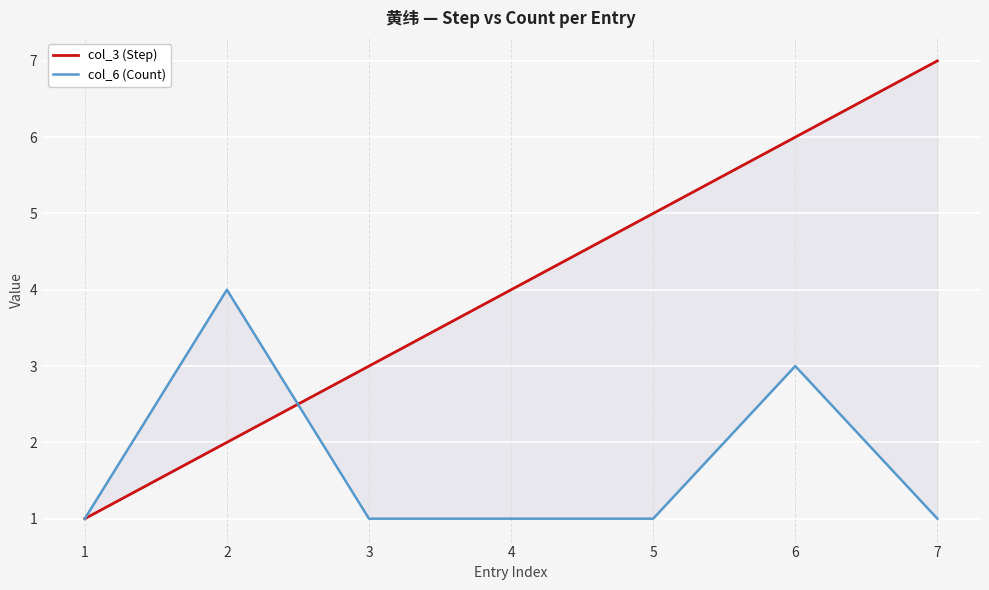

How many times do col_3 (Step) and col_6 (Count) cross each other?

1